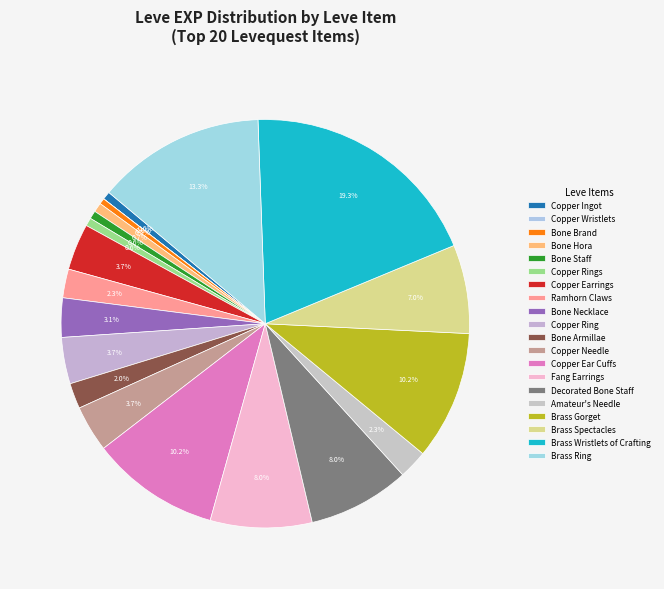

What is the smallest slice in the pie chart?

Copper Wristlets